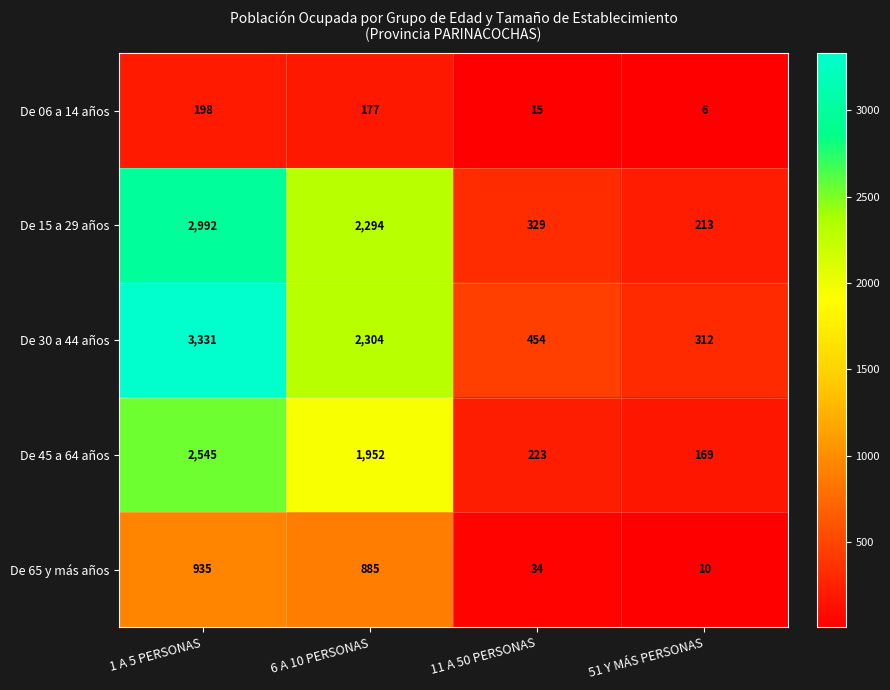

What is the average value of the De 65 y más años series?

466